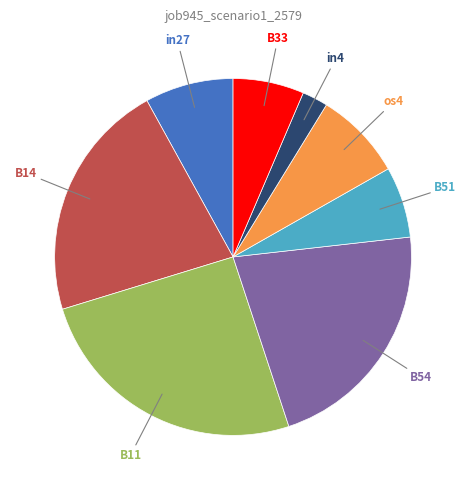

Does any single category account for the majority?

No